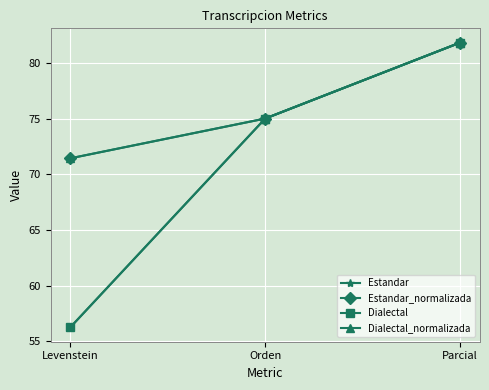

Is this an area chart (filled region under the line)?

No